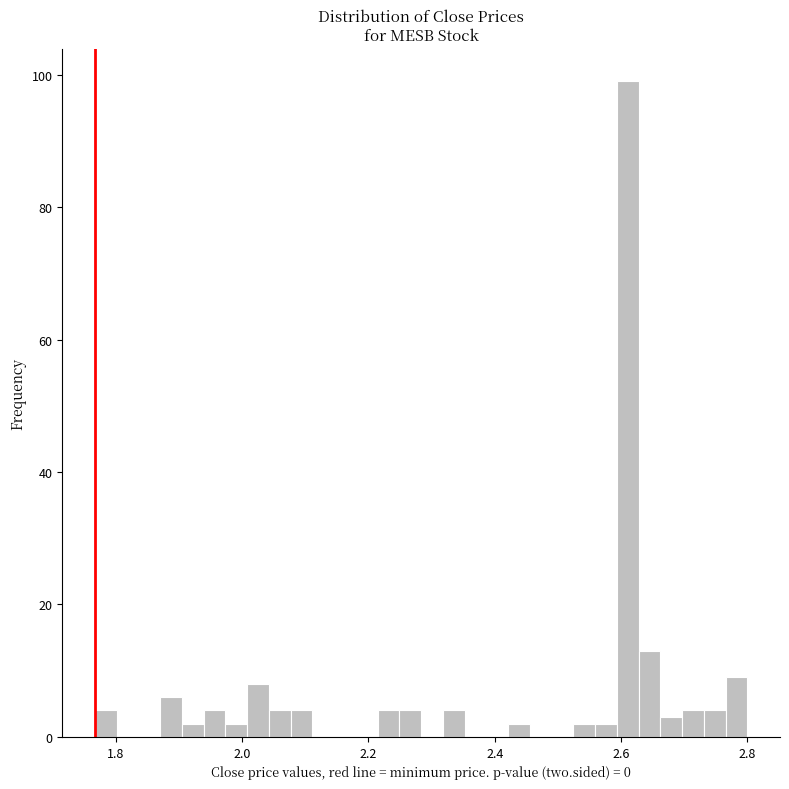

Around what value on the x-axis is the tallest bar? Give the approximate position of its centre, as read against the axis.

2.62